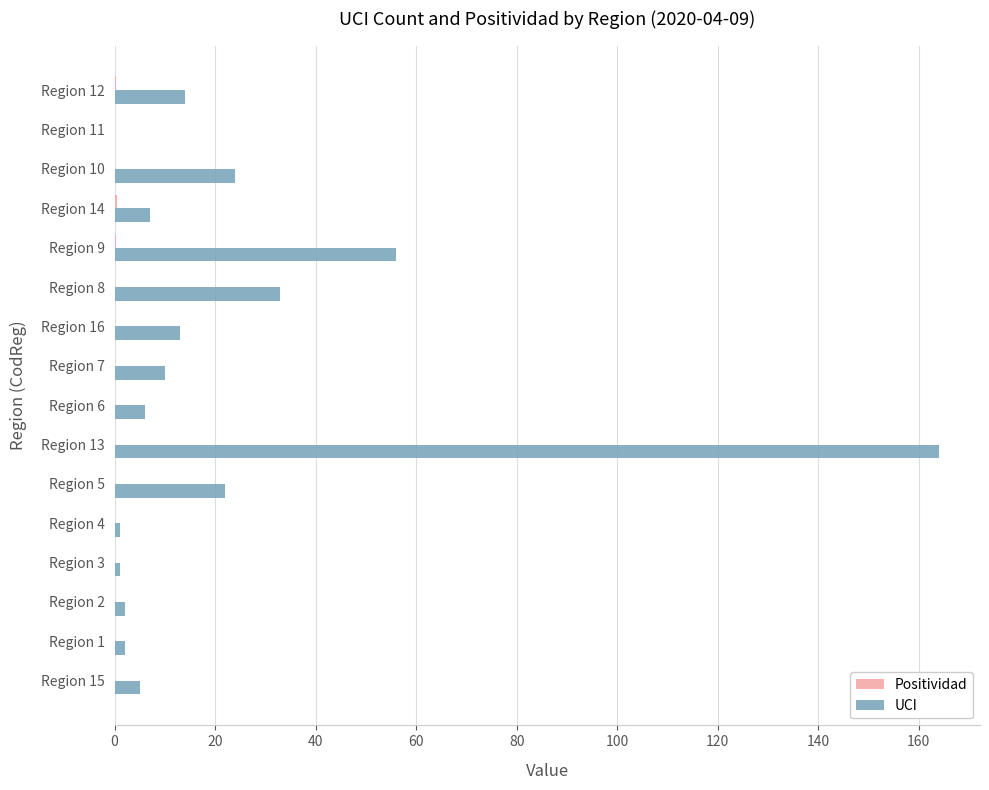

The value of UCI at Region 5 is 10.8. True or false?

False